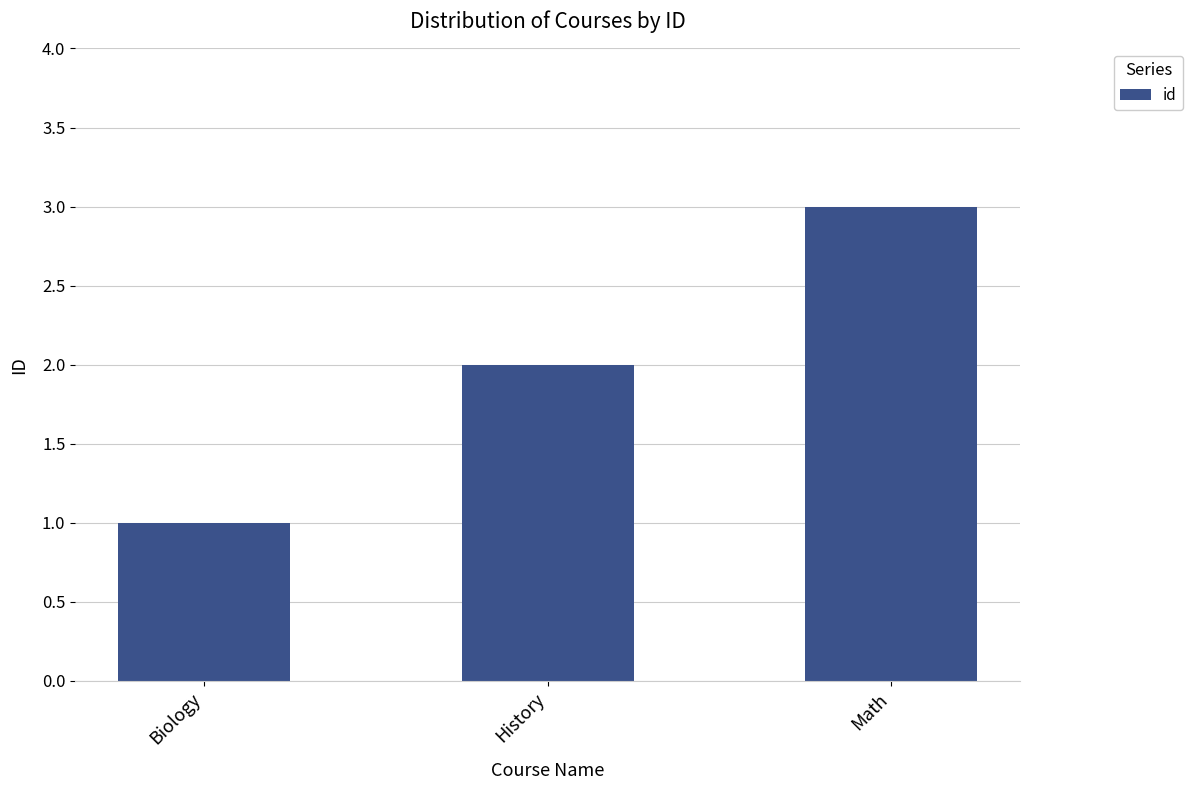

True or false: the data shows 0 at History.

False